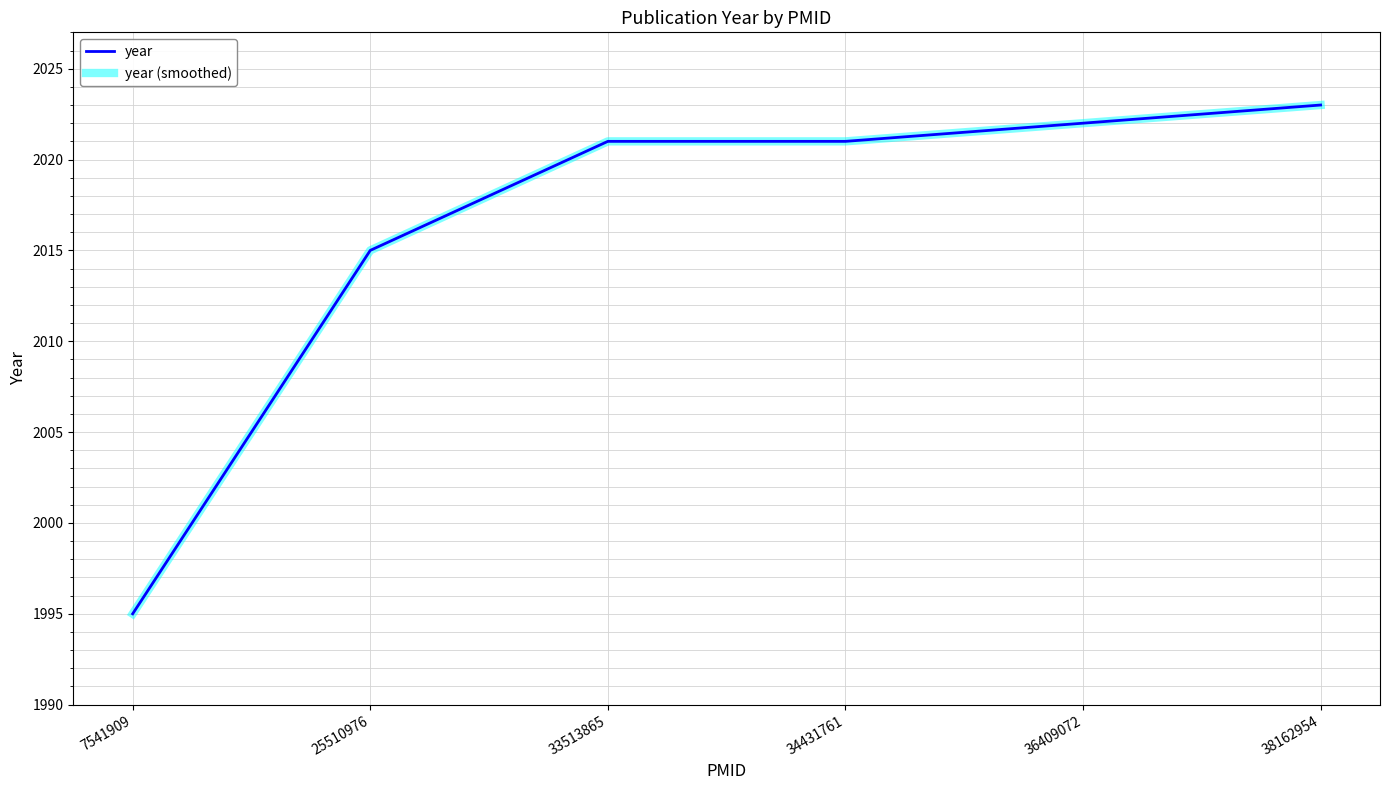

What is the sum of all year (smoothed) values?

12097